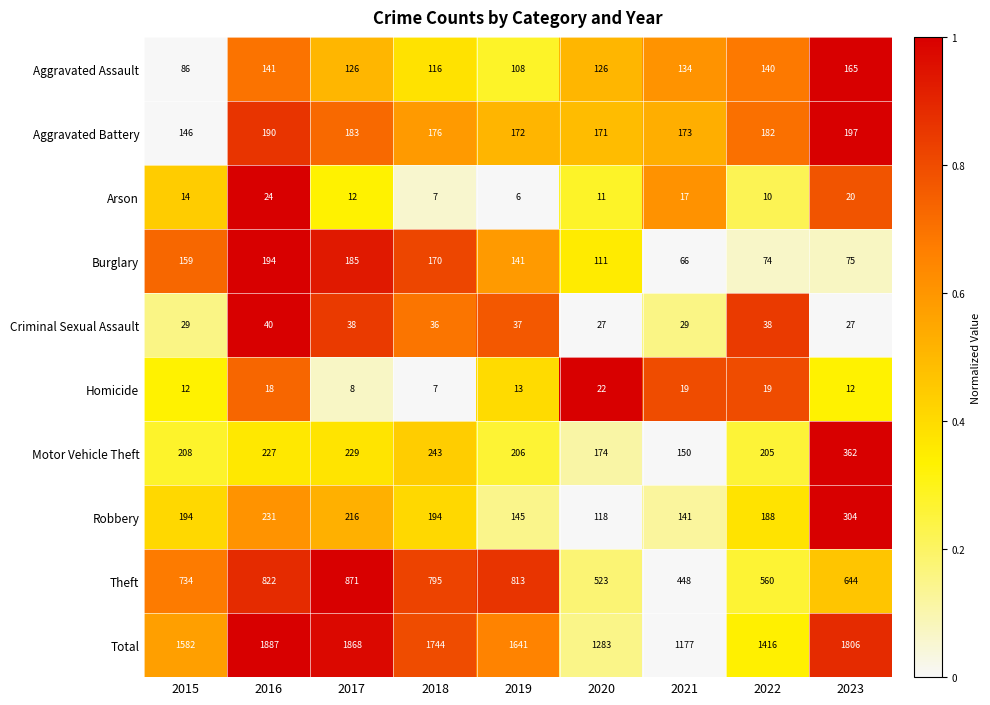

Count the number of data series in this chart.

10